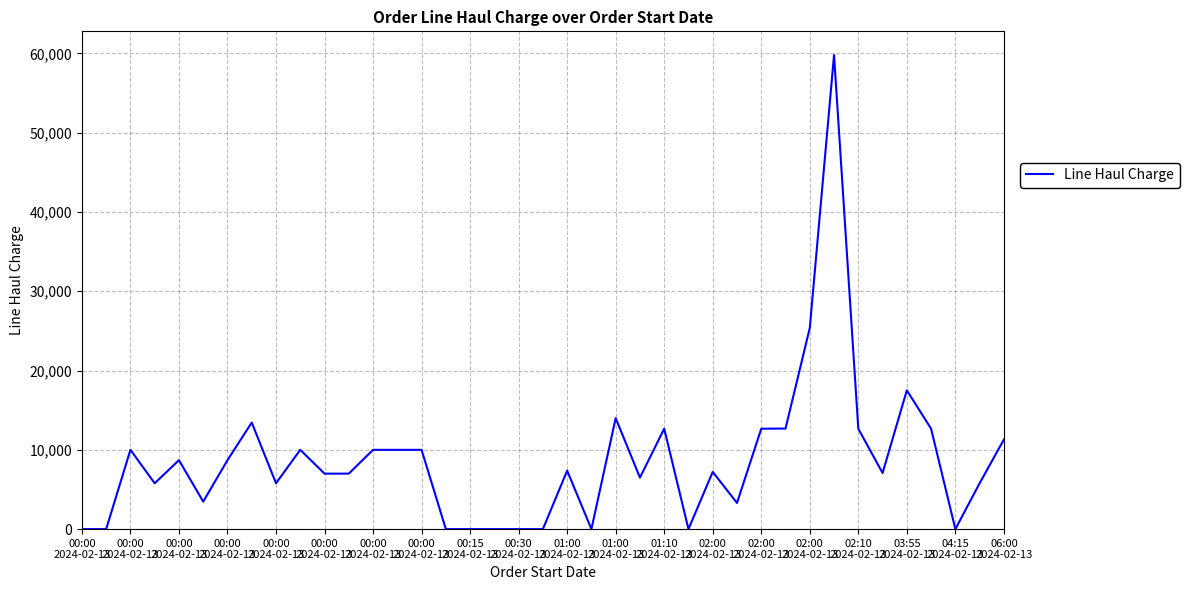

What is the difference between the maximum and minimum values?

59800.0